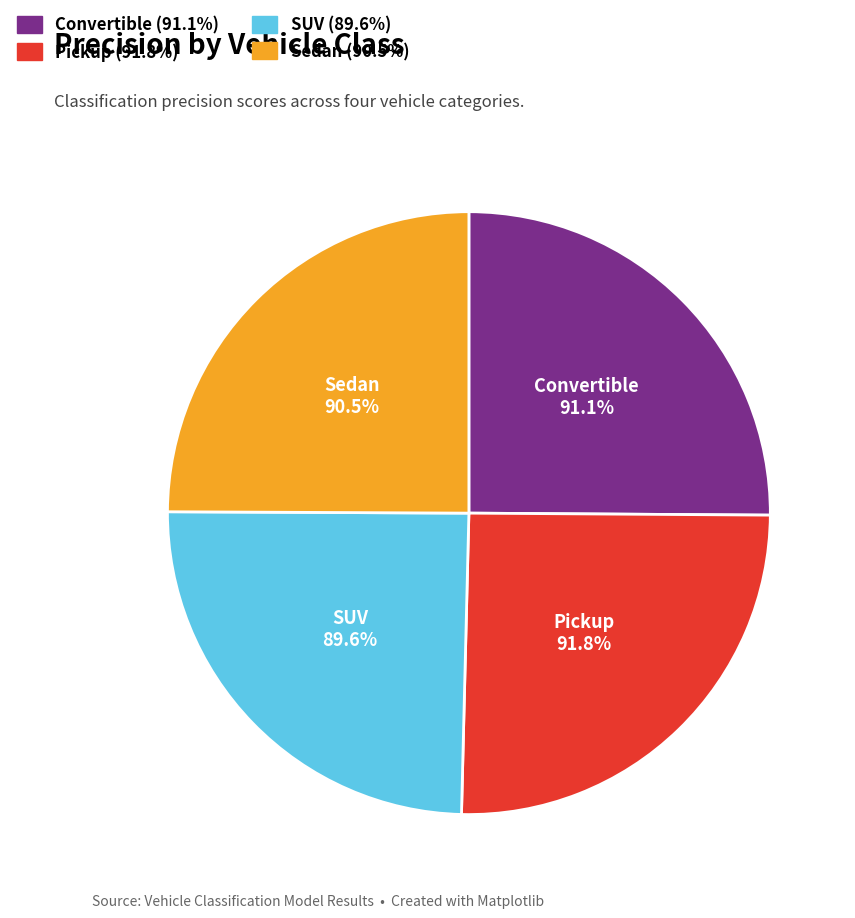

True or false: Convertible accounts for 25% of the total.

True